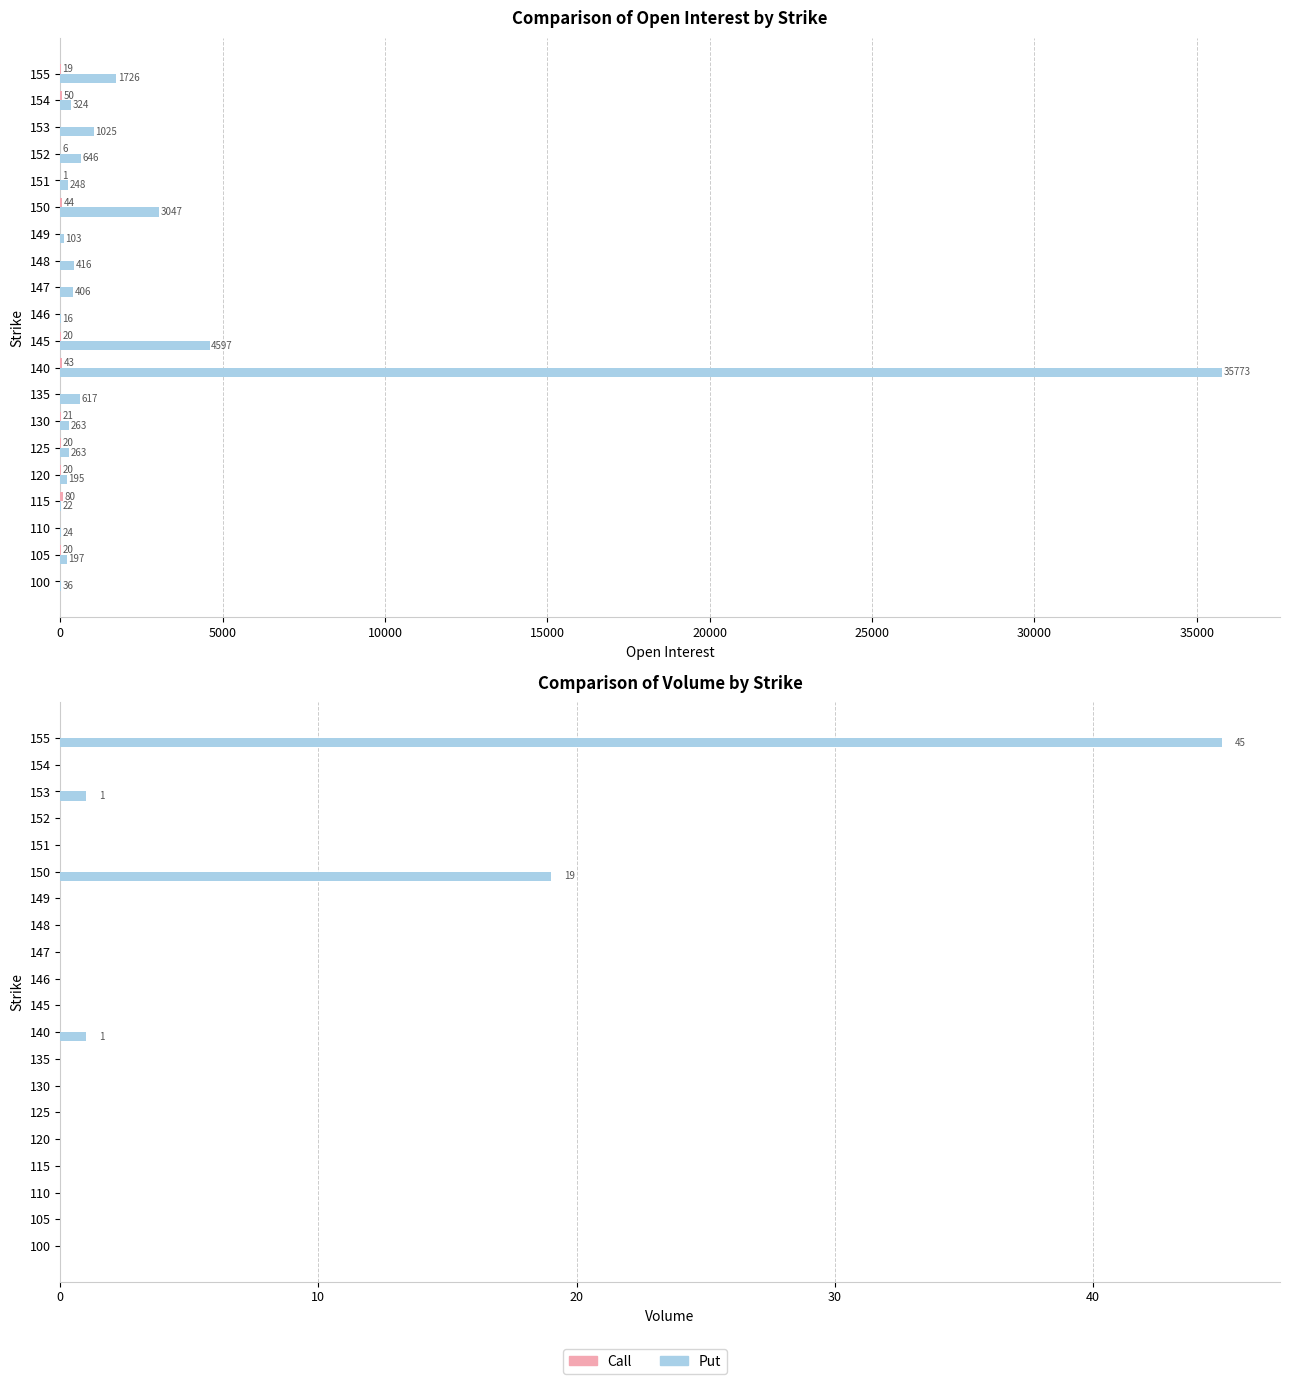

List the series in order of their peak value, lowest first.

Call Volume, Put Volume, Call OI, Put OI